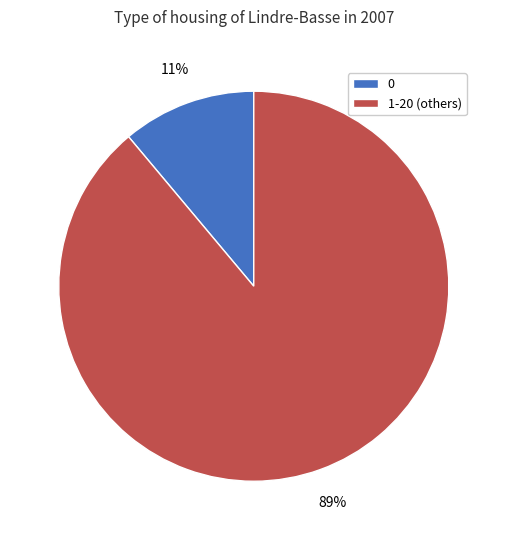

To the nearest percent, what is the difference between the 1-20 (others) and 0 slice percentages?

78%